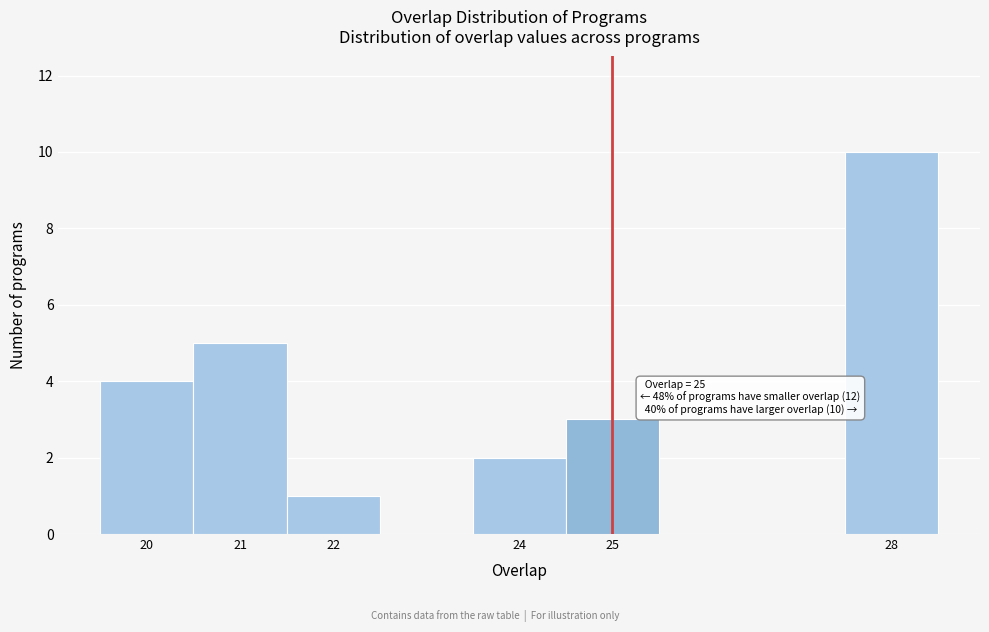

Which range on the x-axis has the tallest bar?

27.5 to 28.5